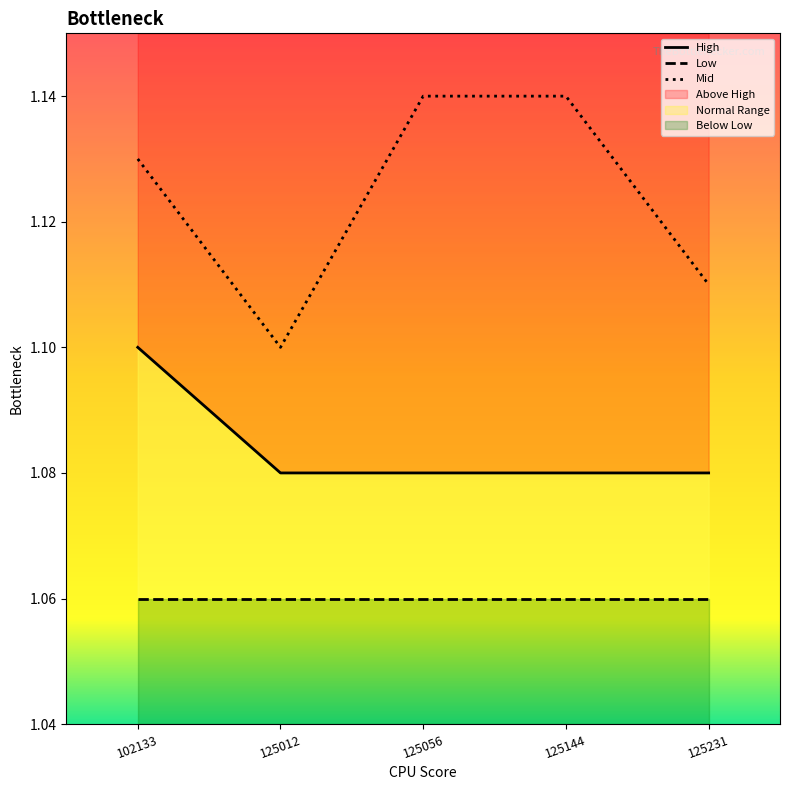

Which category has the lowest value in the Mid series?

125012